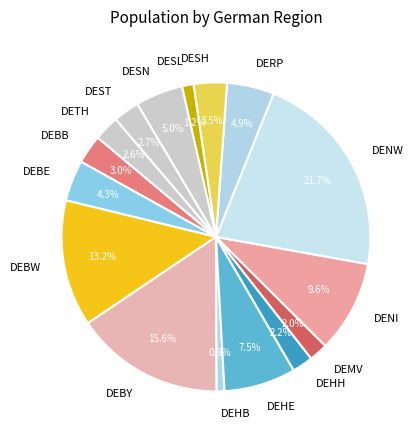

The DENI slice represents 10% of the pie. True or false?

True